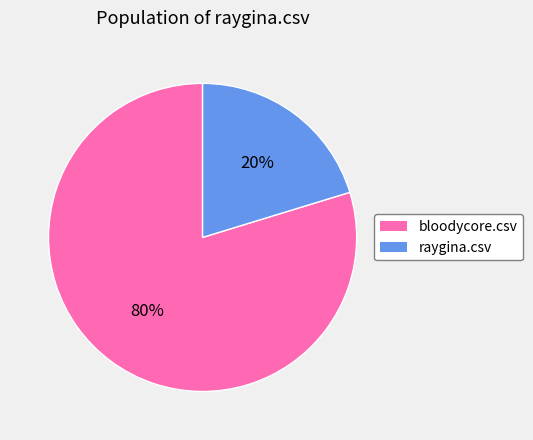

Which slice is the largest?

bloodycore.csv